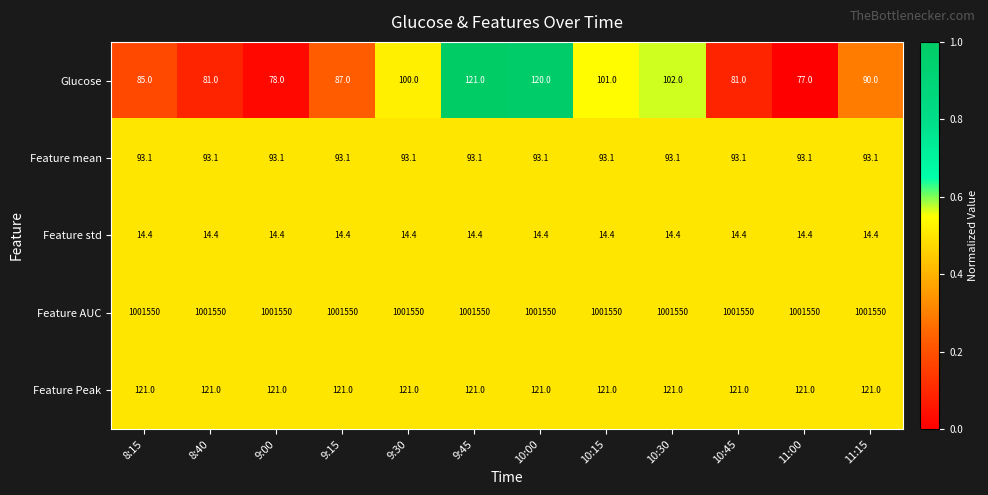

Read the Feature AUC value at 11:15.

1001550.0